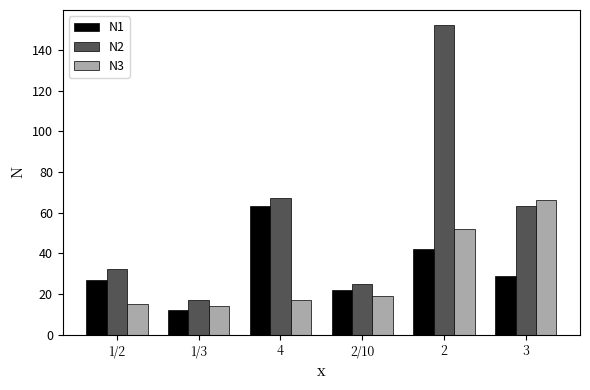

What is the label of the 4th bar from the left?

2/10